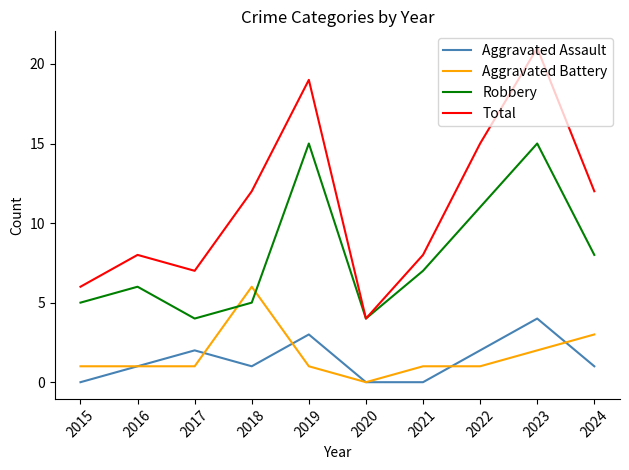

What is the approximate value of Aggravated Assault at 2024?

1